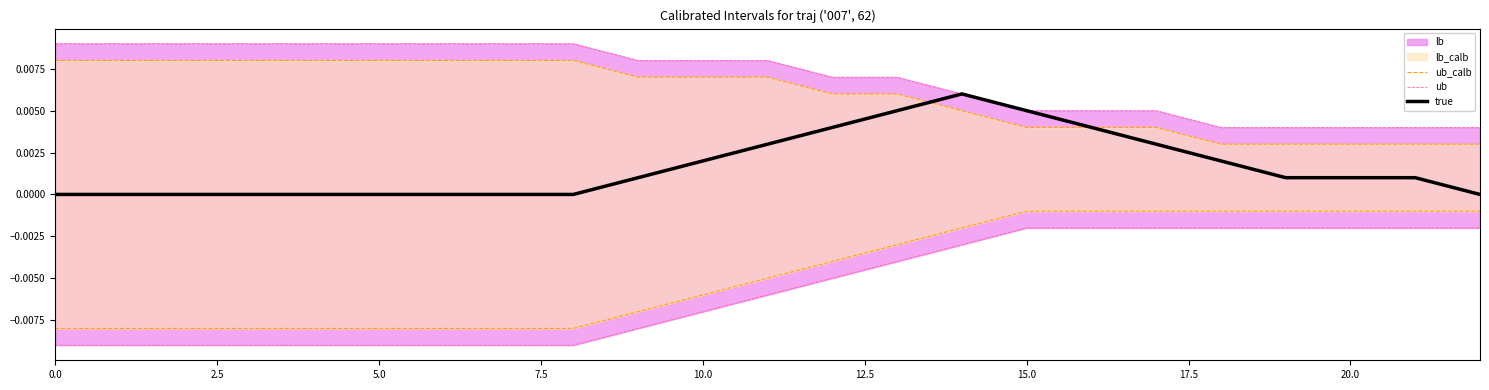

Which has a higher value, 2.5 or 12.5?

2.5